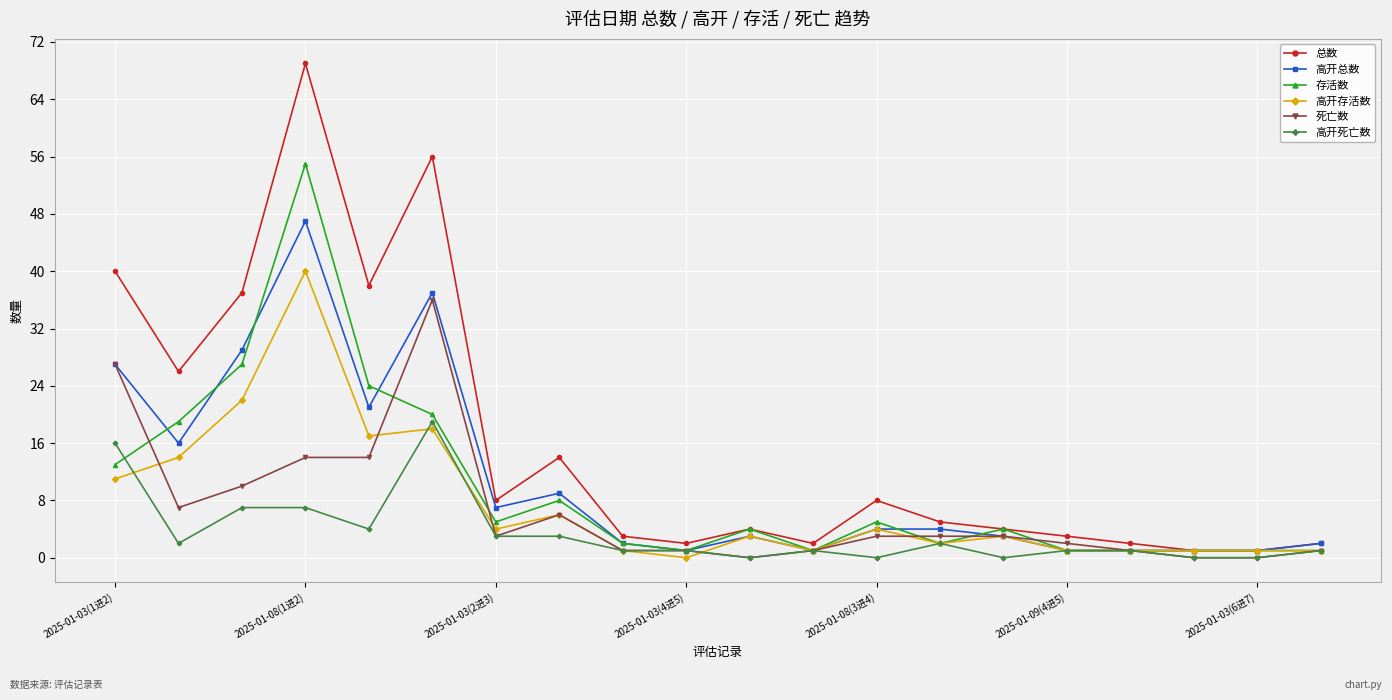

Which series has the largest total across all categories?

总数